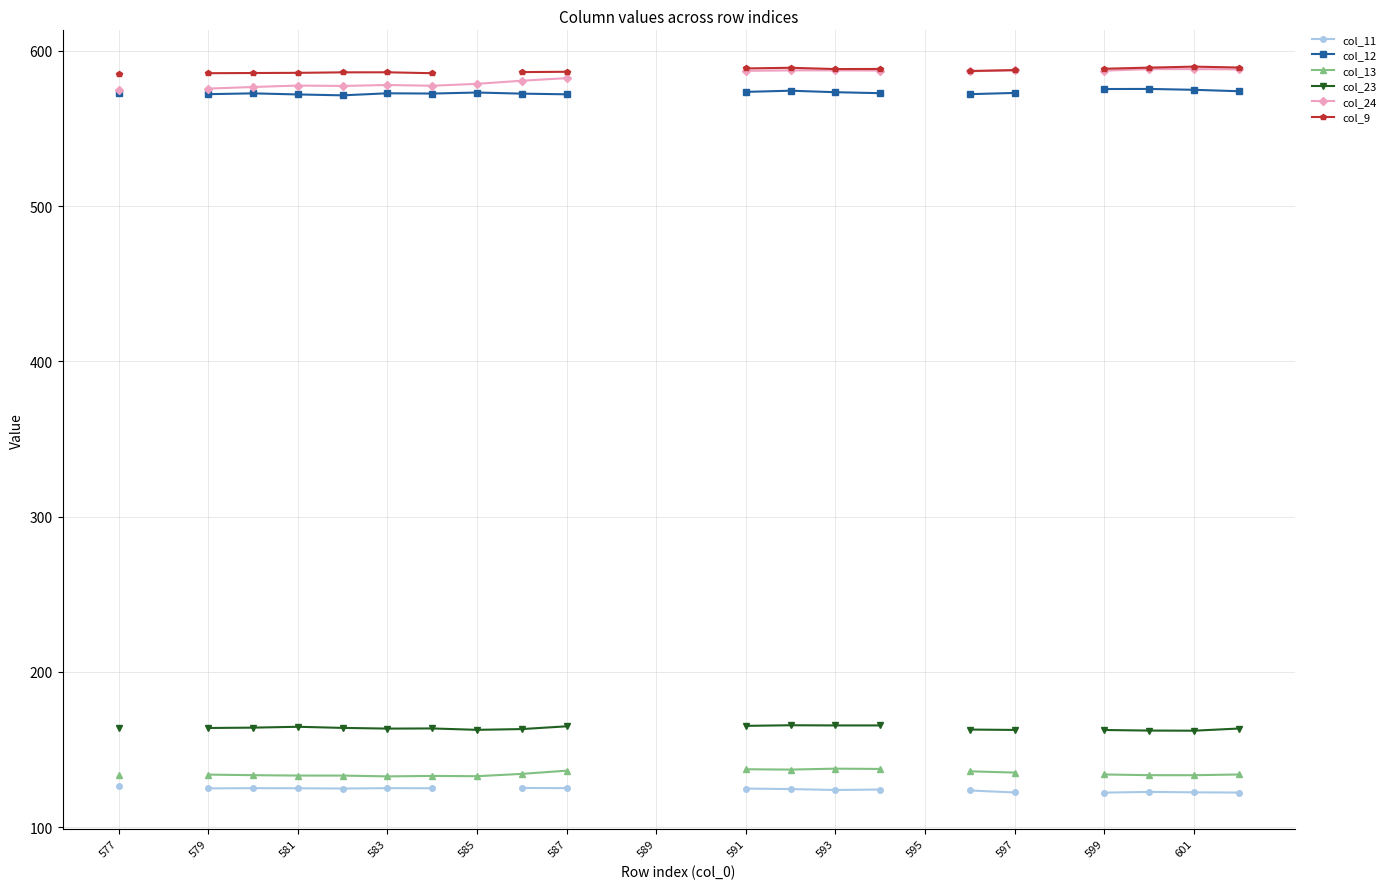

Between 583 and 14, which is larger?

583